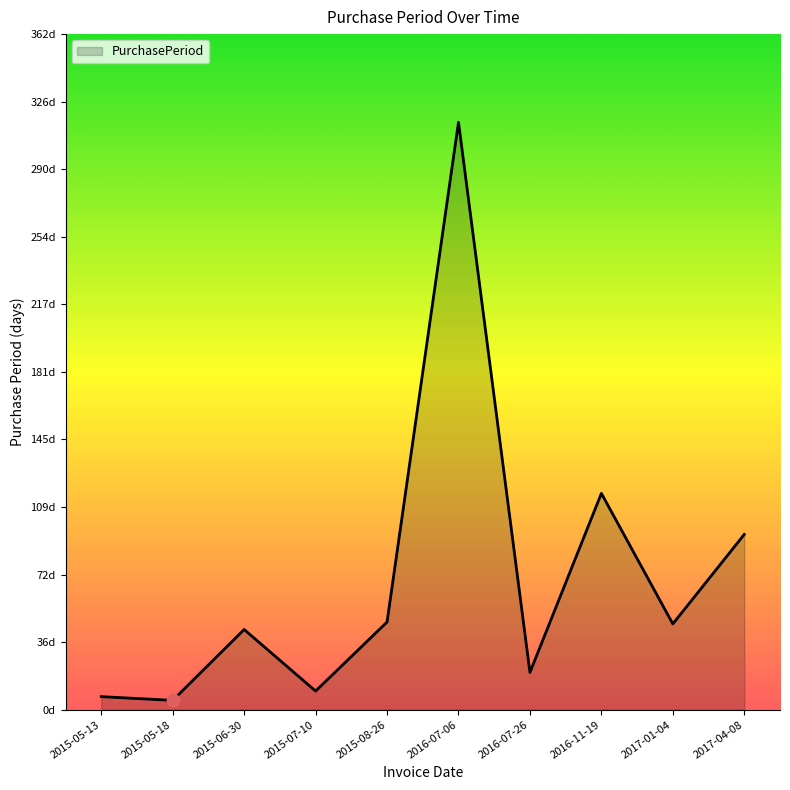

Which has a higher value, 2015-06-30 or 2017-01-04?

2017-01-04